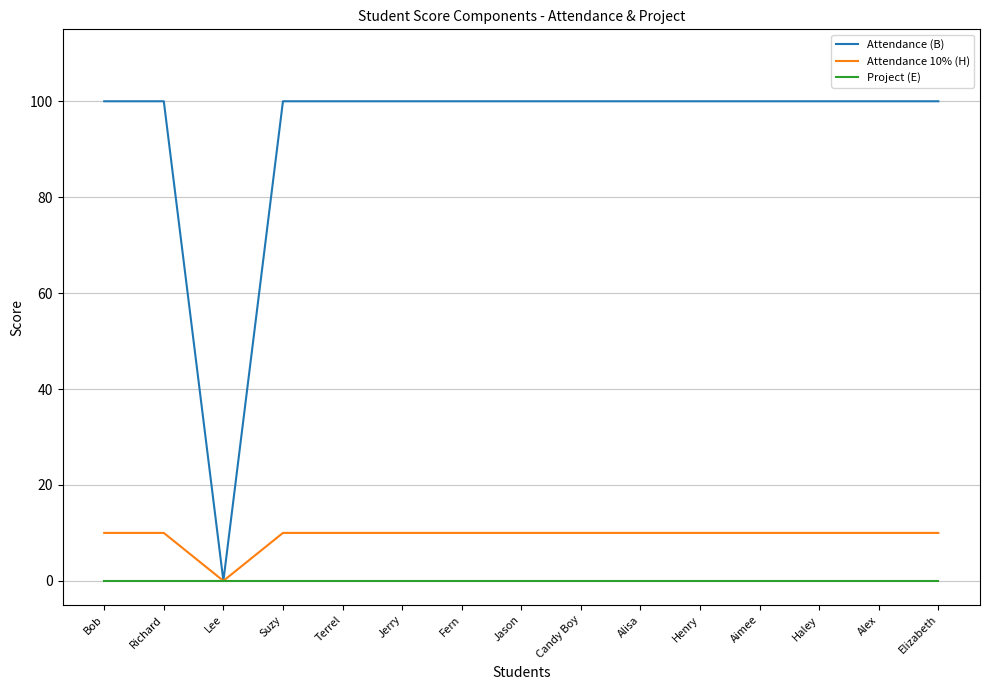

What is the sum of the Attendance (B) values at Elizabeth and Suzy?

200